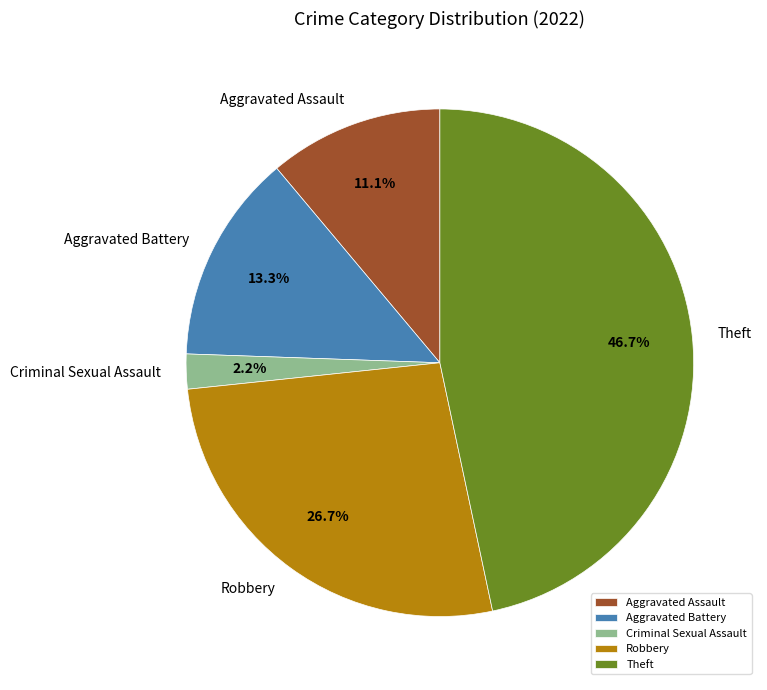

How much of the chart is everything except Robbery?

73.3%